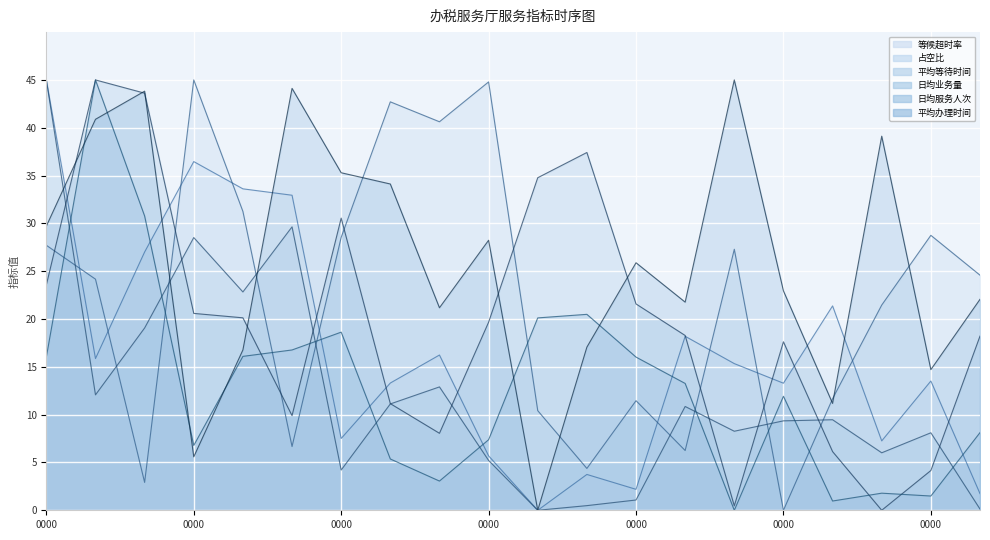

Where is the first local minimum for 日均服务人次?

0000